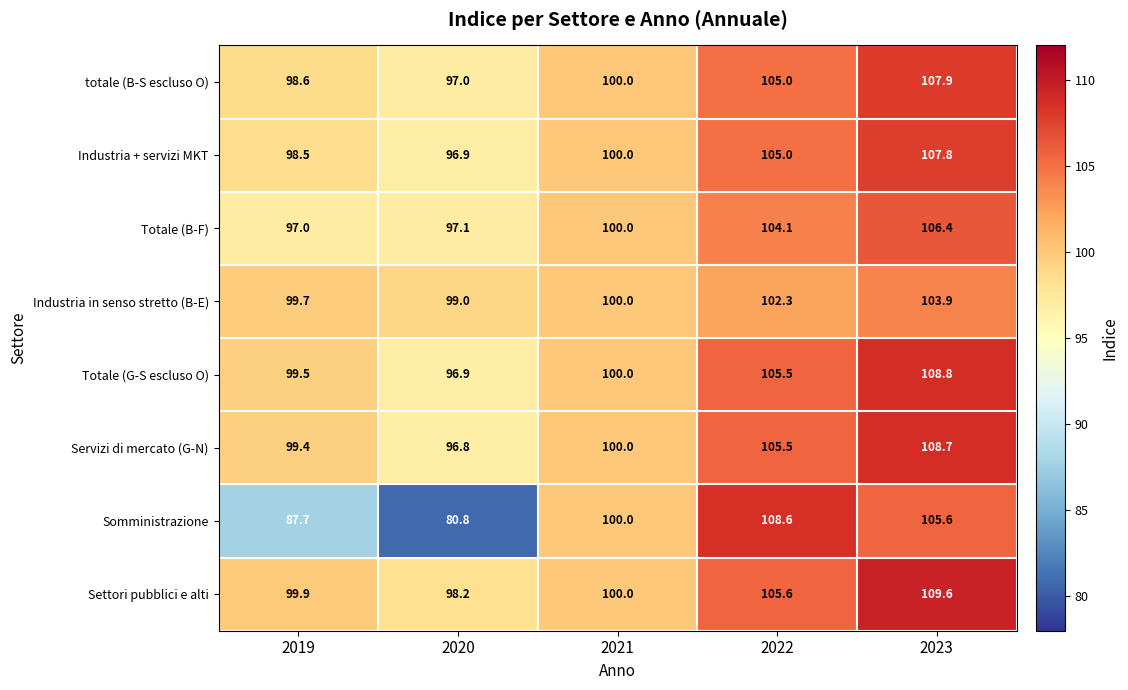

The value of Industria + servizi MKT at 2021 is 31.0. True or false?

False